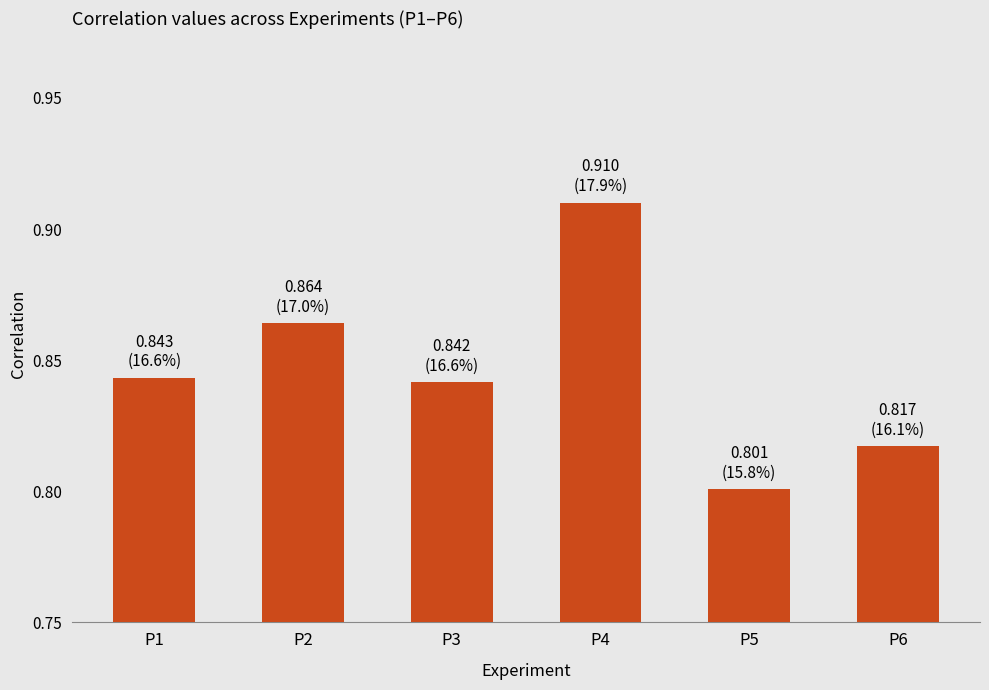

What is the difference between the values at P4 and P1?

0.1